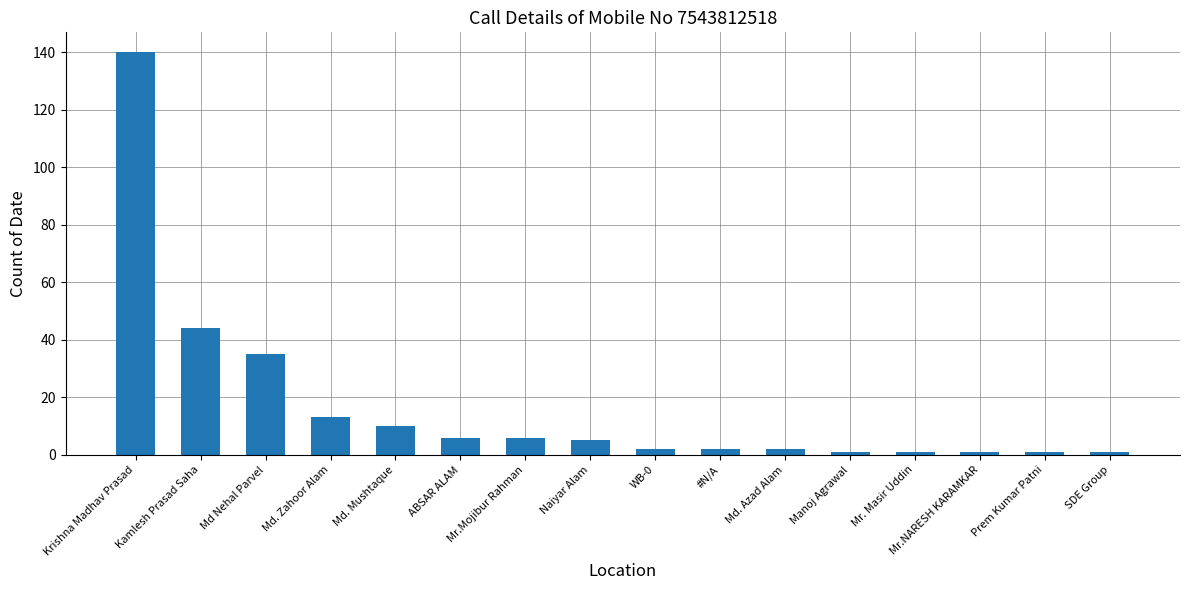

Where does the data first go above 5?

Krishna Madhav Prasad